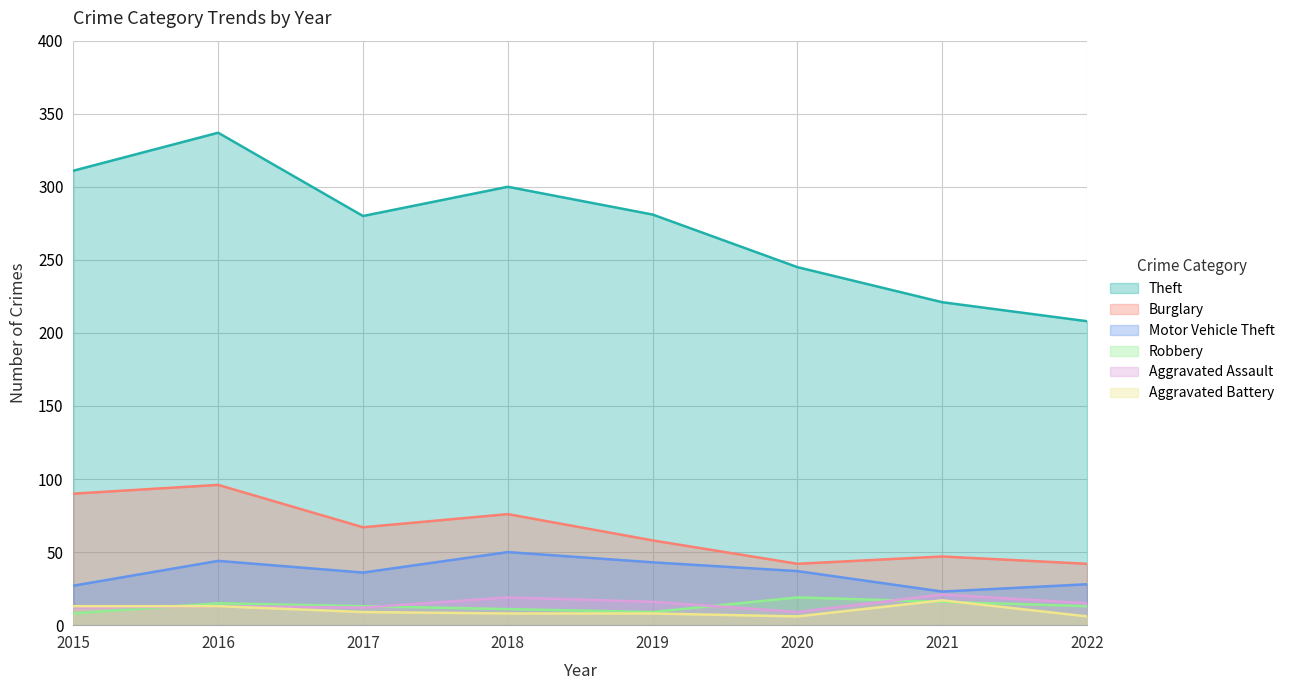

What are all the series names shown in the legend?

Theft, Burglary, Motor Vehicle Theft, Robbery, Aggravated Assault, Aggravated Battery